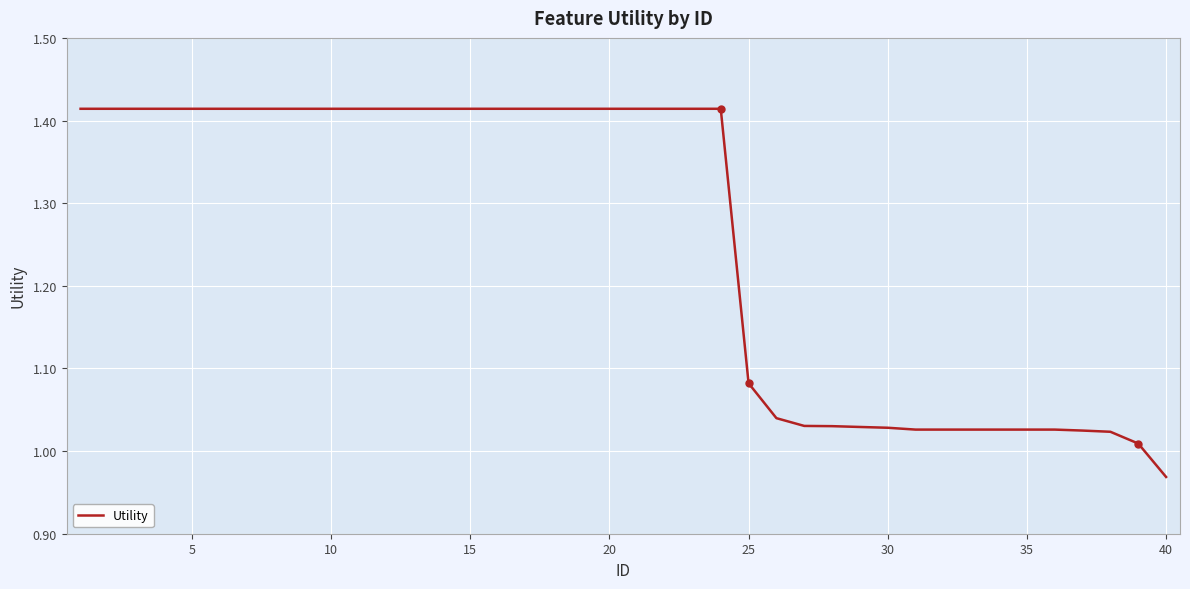

What is the difference between the maximum and minimum values?

0.4